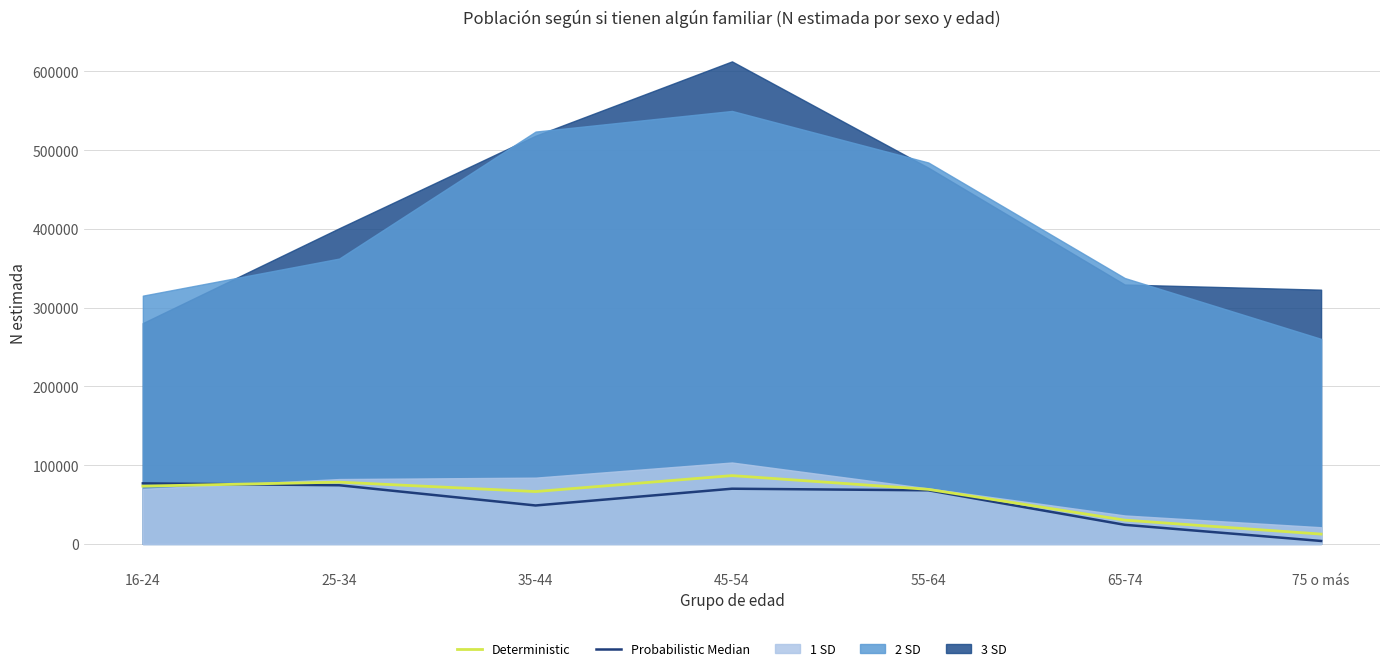

Is the value of Probabilistic Median at 65-74 greater than the value of Deterministic at 35-44?

No